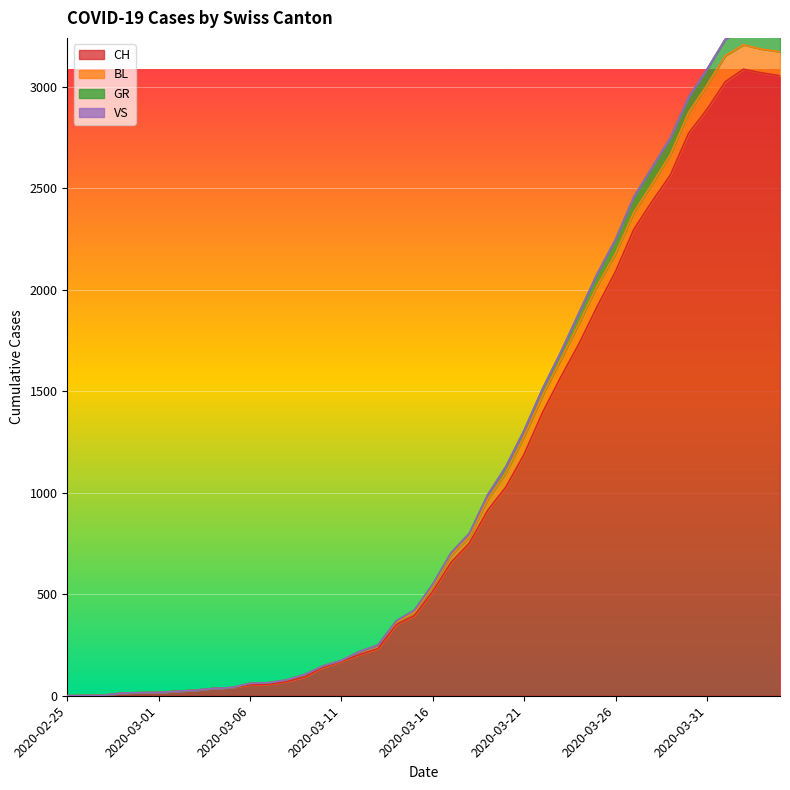

The value of GR at 2020-03-24 is 1886. True or false?

True